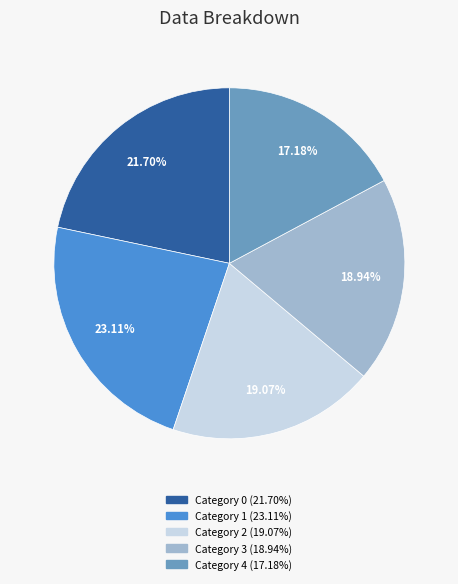

Count the number of slices in the pie.

5